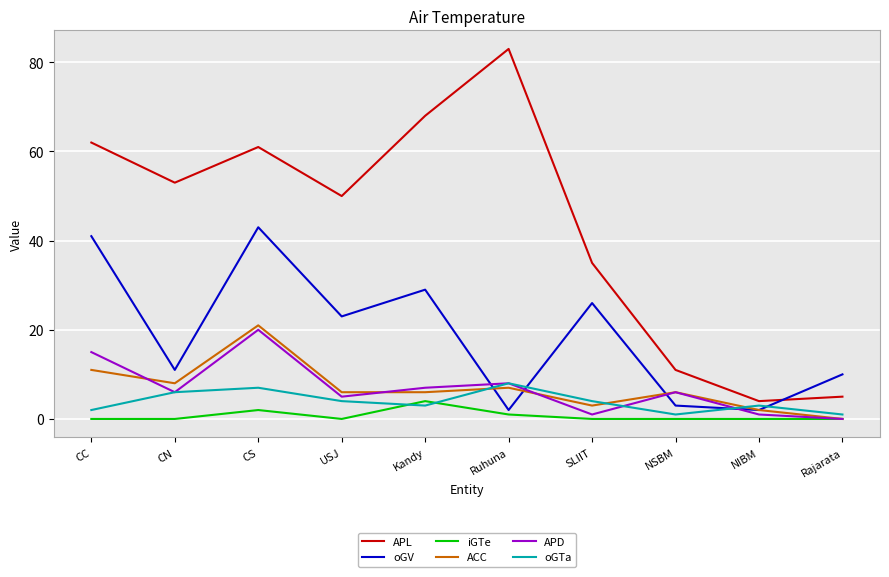

How many interior local valleys does the APL series have?

3